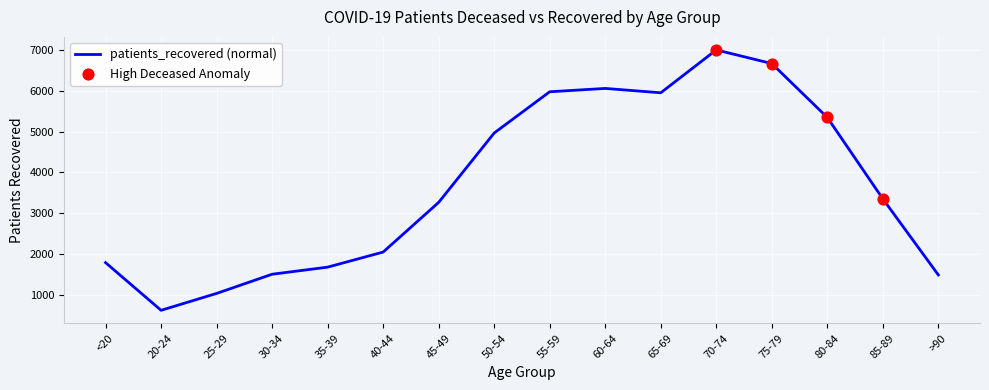

Approximately how many times larger is the value at 25-29 compared to 70-74?

0.1